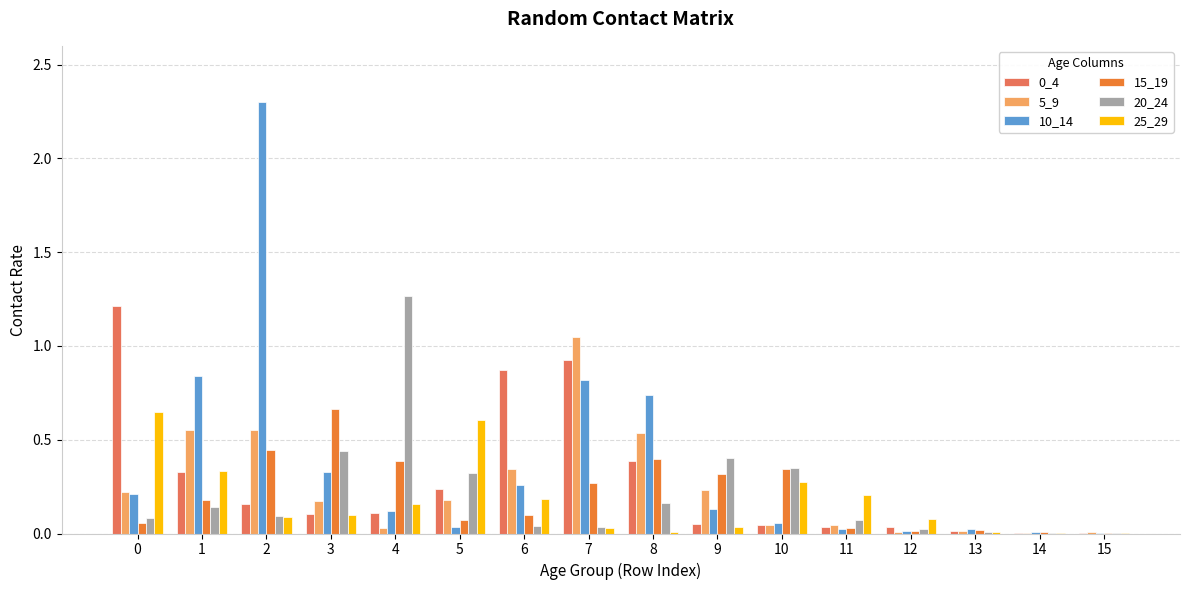

What is the greatest value displayed?

2.3